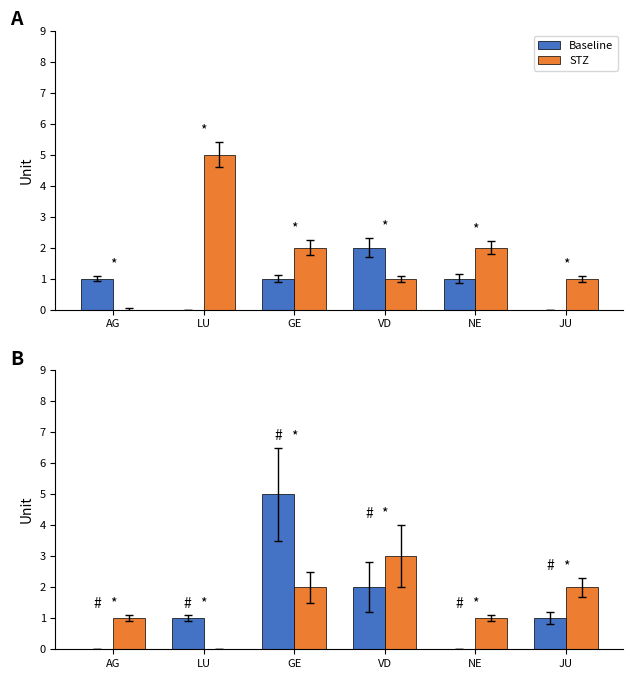

What is the sum of the Baseline values at LU and NE?

1